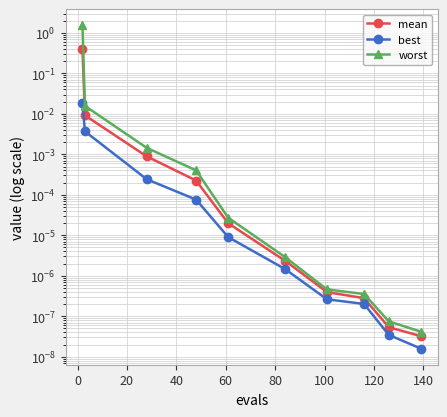

Which series has the largest total across all categories?

worst